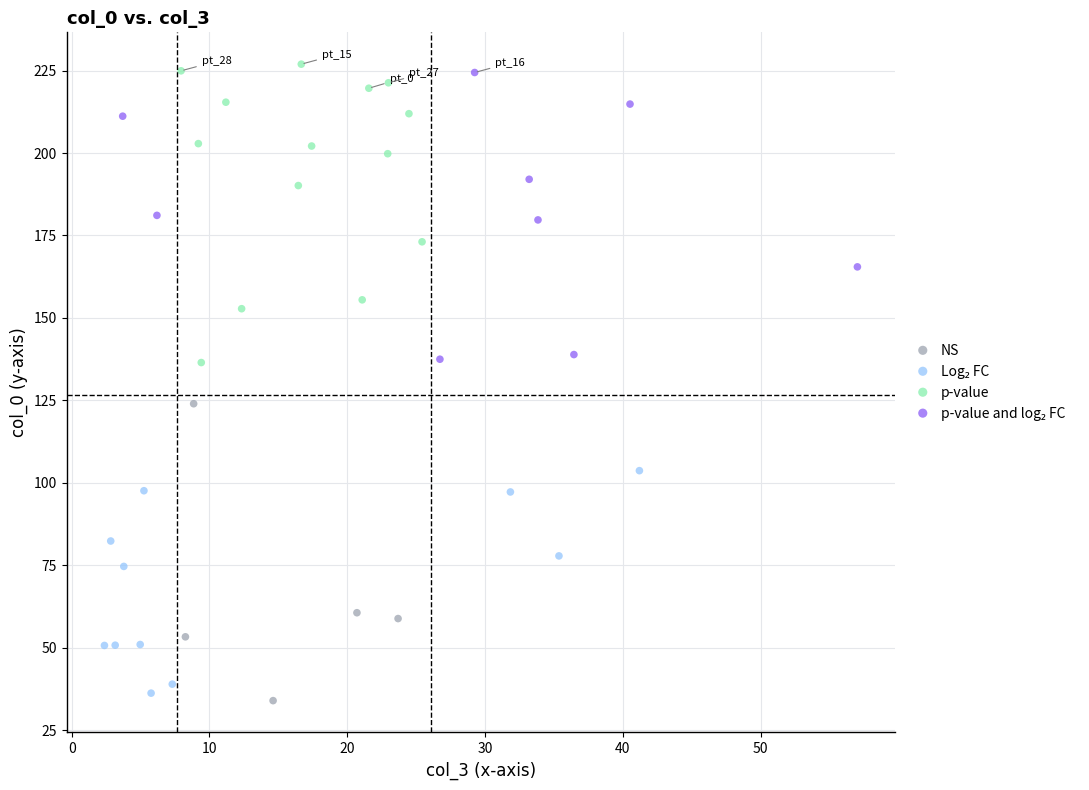

Which series contains the highest Y value?

p-value